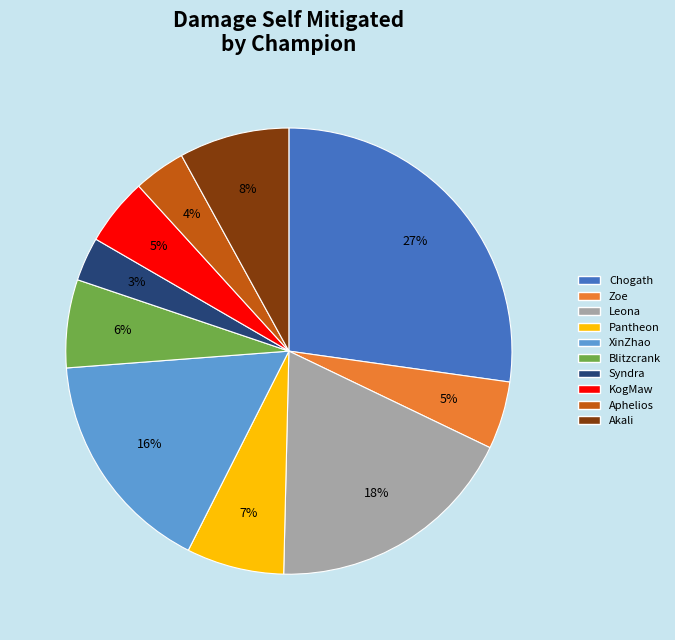

True or false: Chogath accounts for 17% of the total.

False